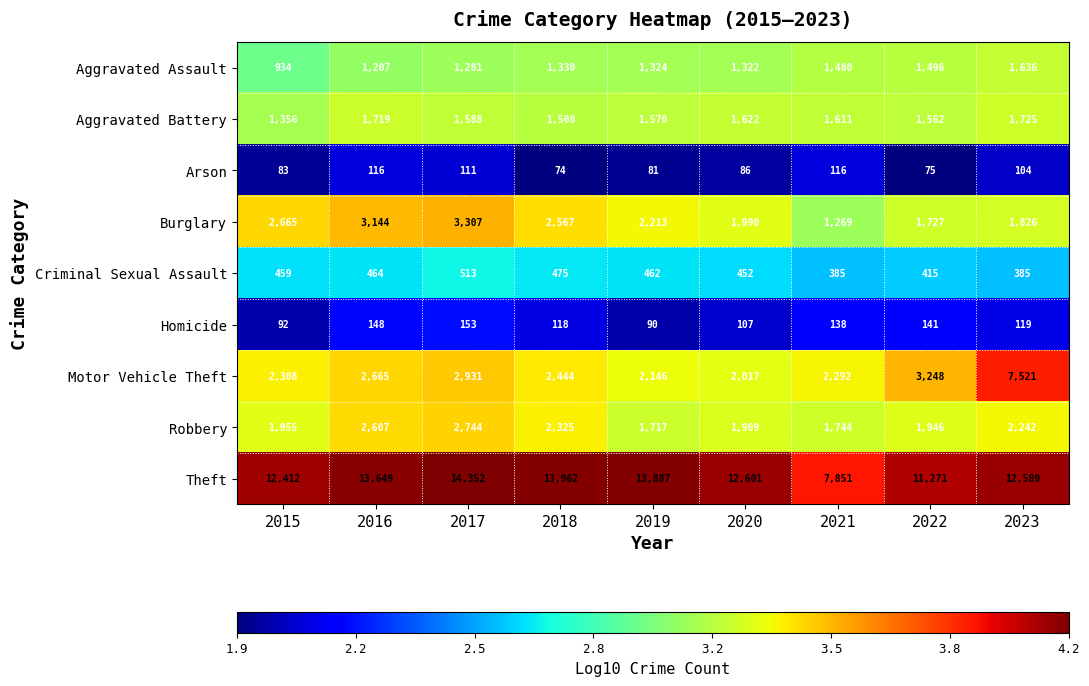

What is the difference between the highest and lowest values at 2021?

7735